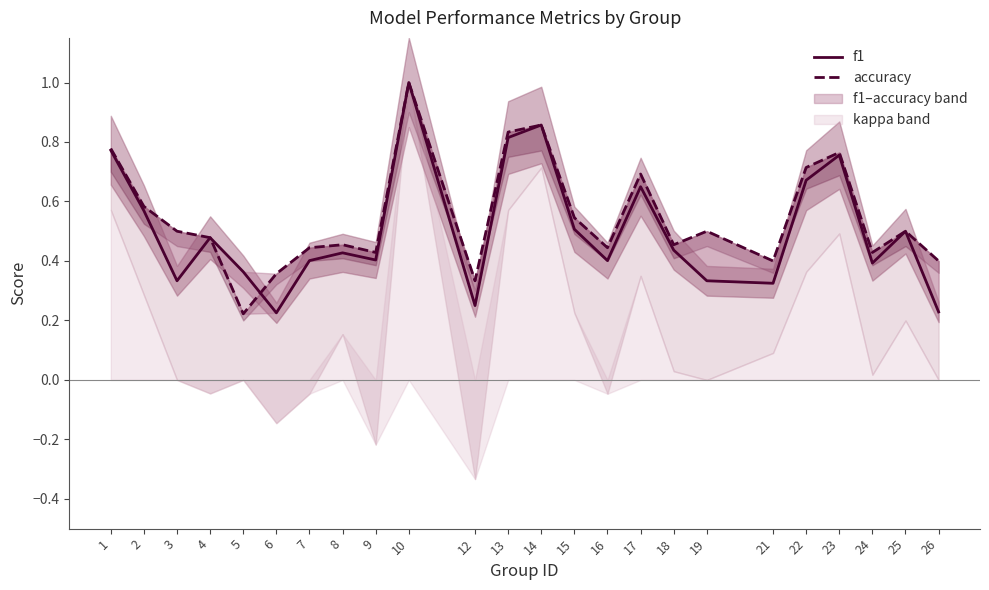

True or false: f1 and accuracy intersect in this chart.

True